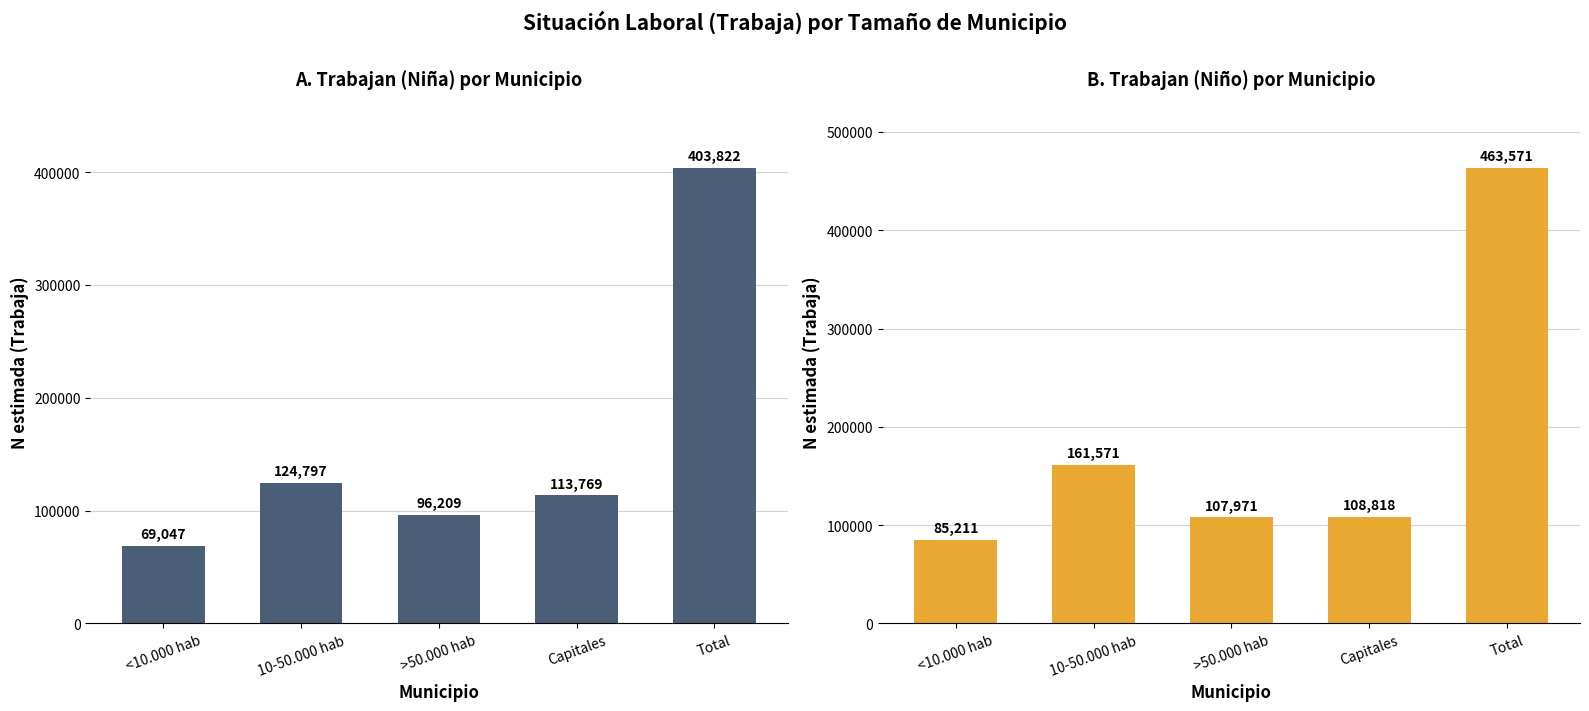

What is the total value across all series at Total?

867393